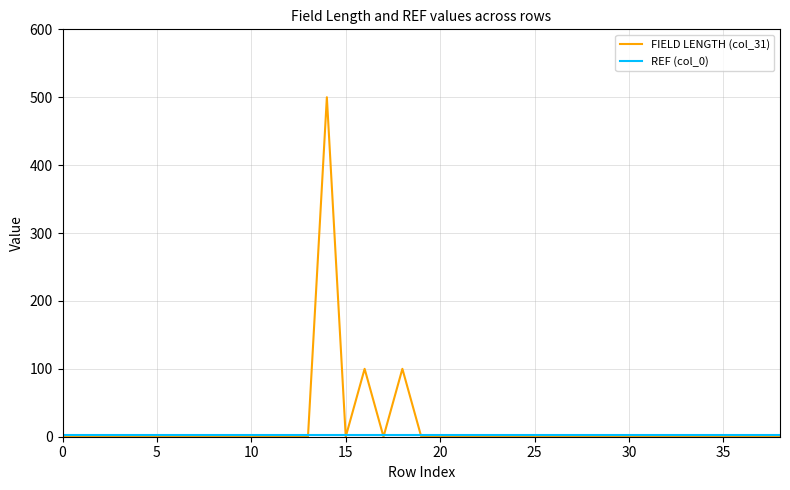

Which series has the largest range (max minus min)?

FIELD LENGTH (col_31)